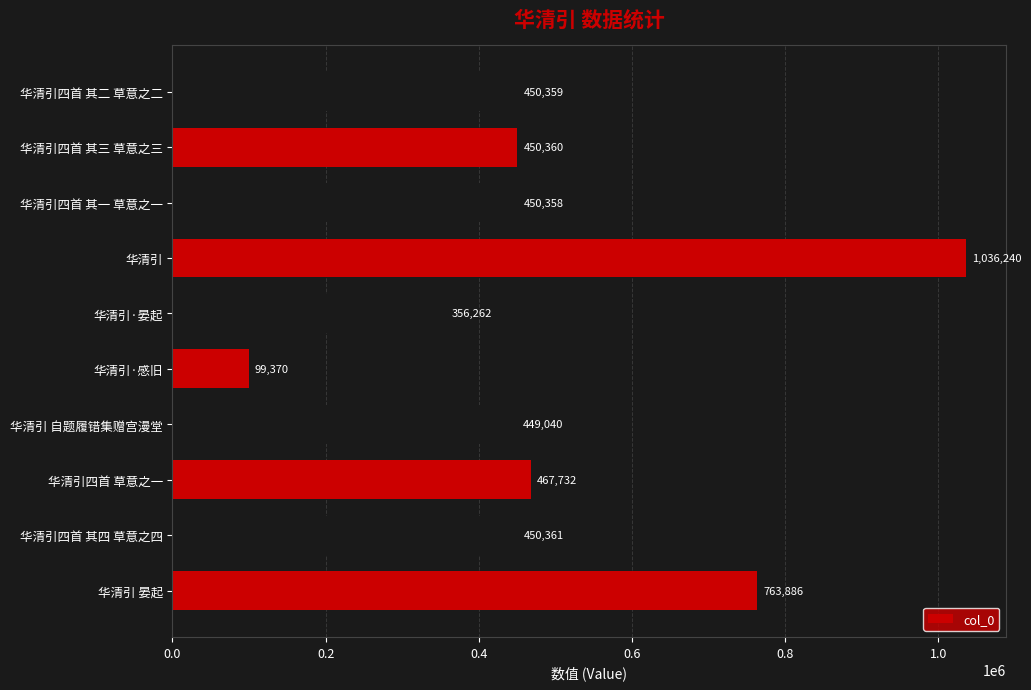

The chart shows a value of 774767 at 华清引四首 草意之一. True or false?

False